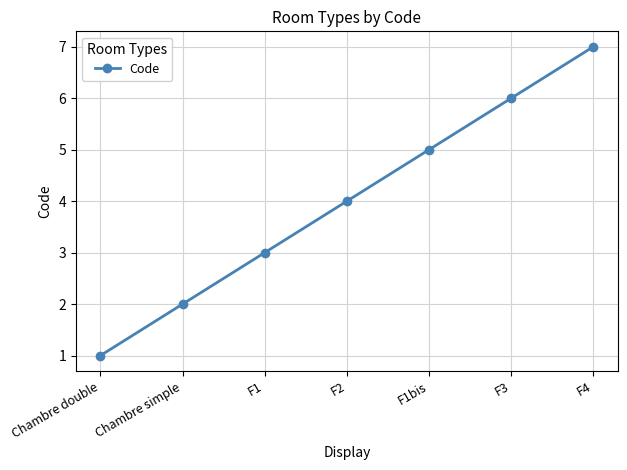

At which category does the chart reach its peak across all series?

F4